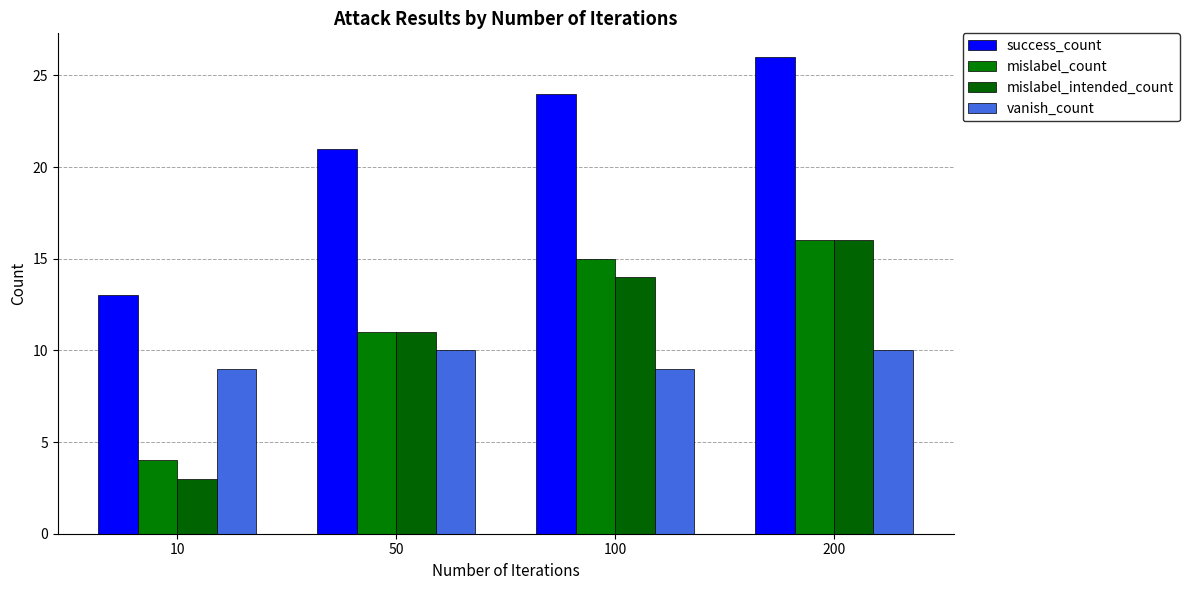

Are the bars grouped side by side (vs. stacked)?

Yes